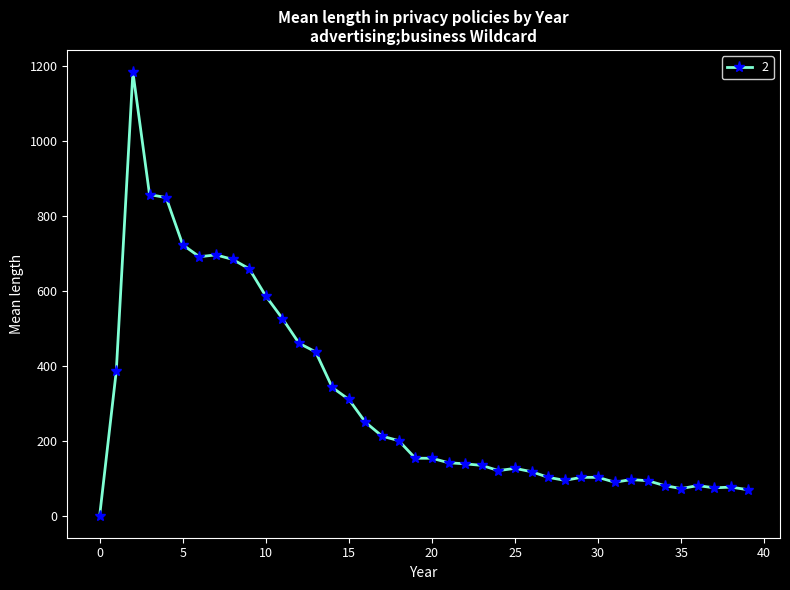

What is the difference between the maximum and second lowest values?

1115